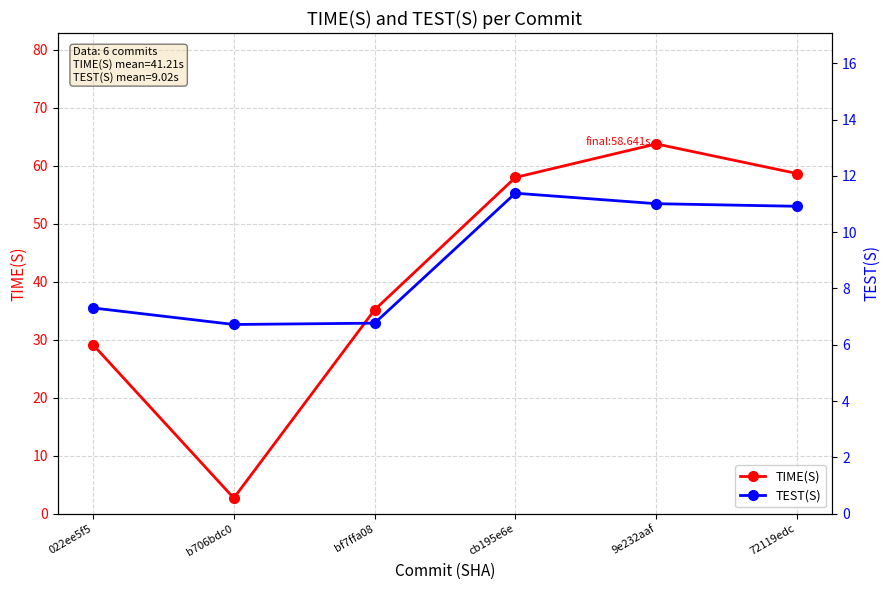

How many values in the TEST(S) series exceed 10?

3